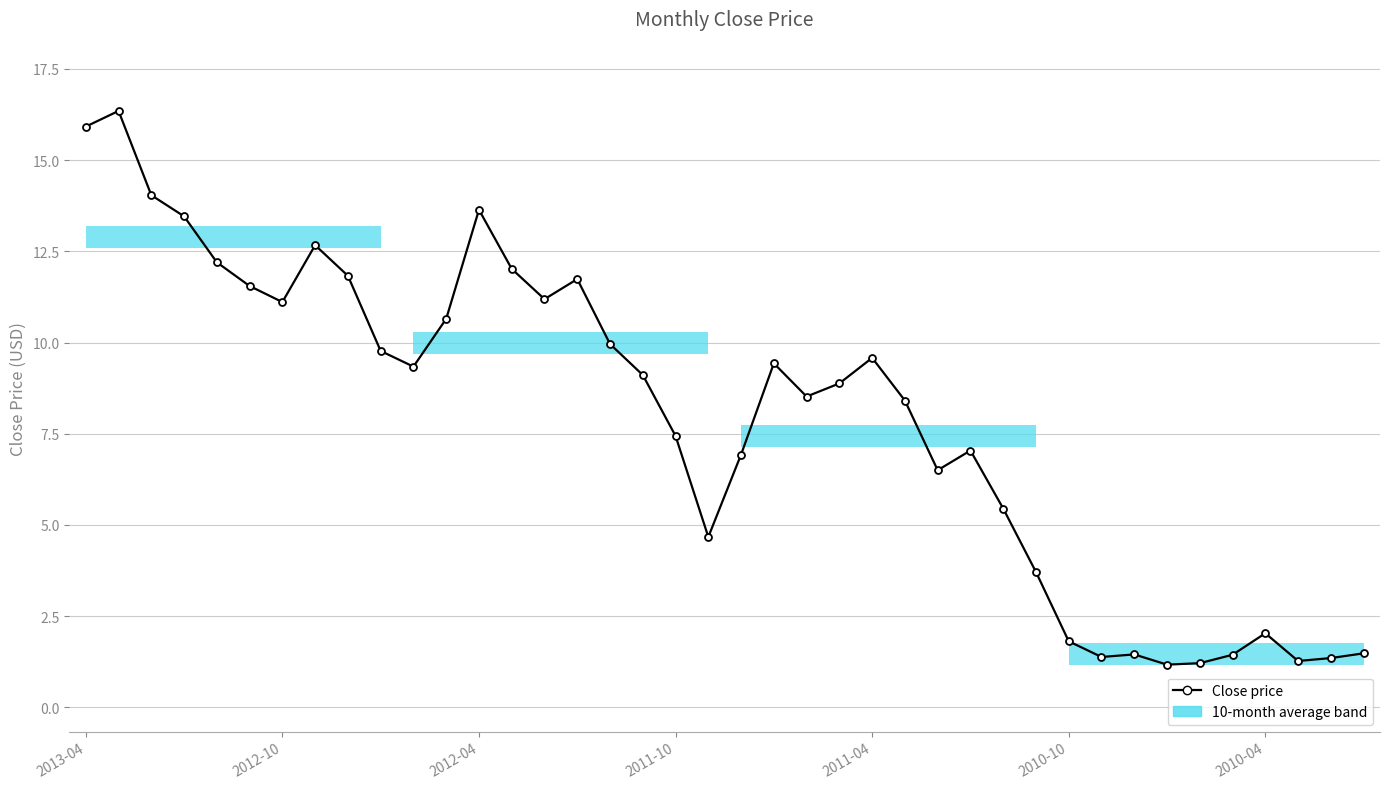

True or false: there are more than 2 points higher than both neighbors.

True